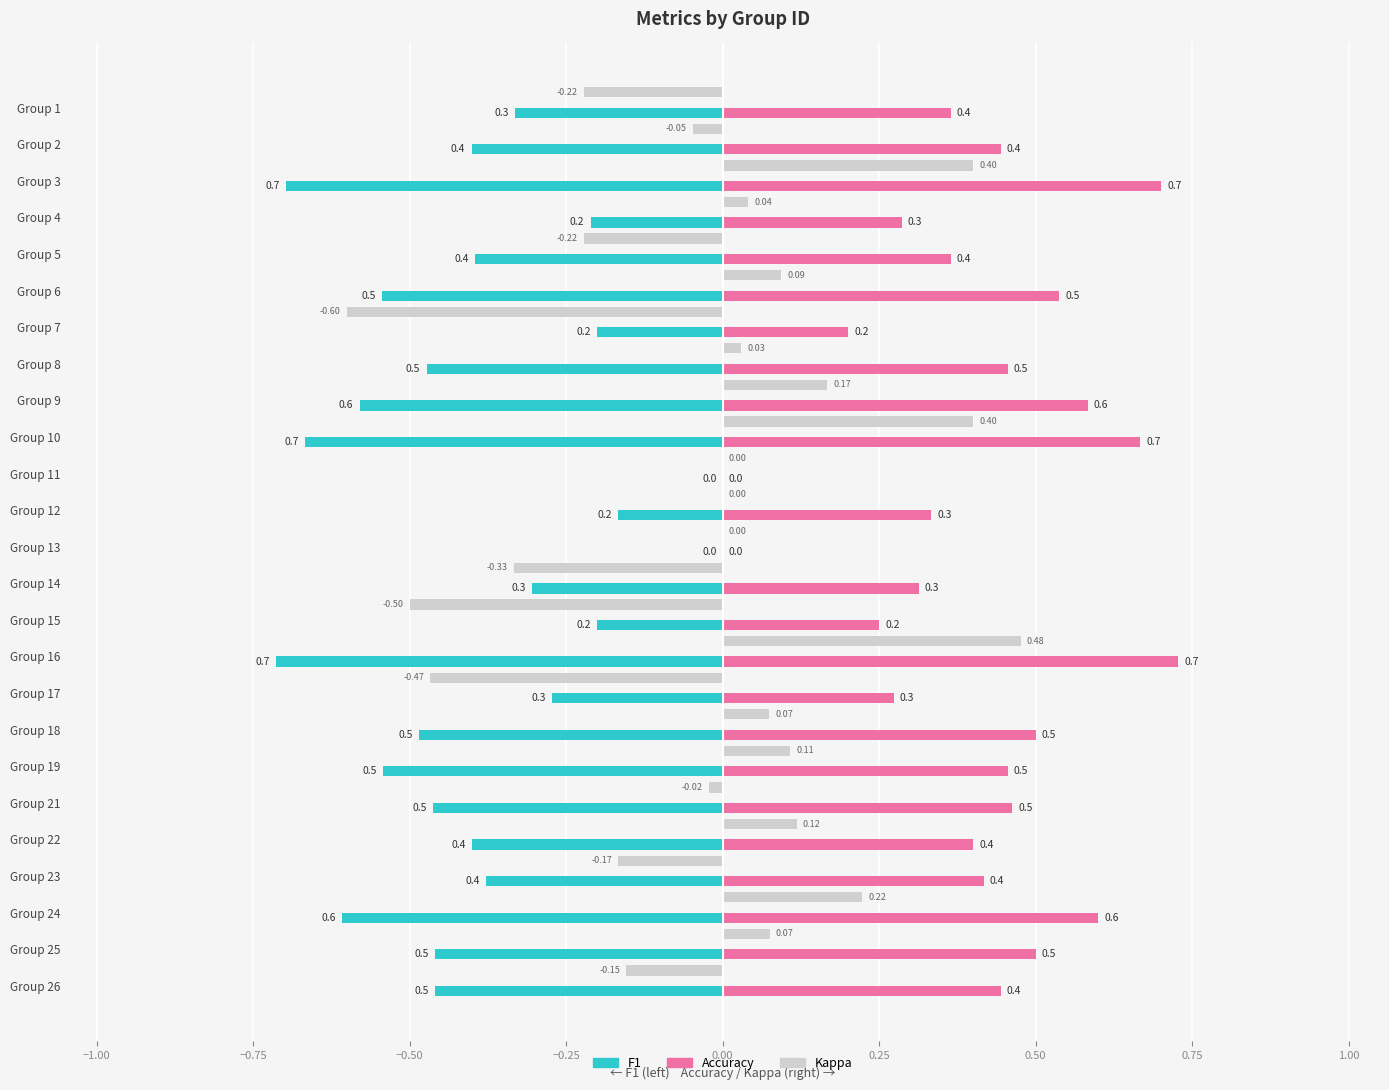

Which series changed the most between Group 6 and Group 16?

Kappa